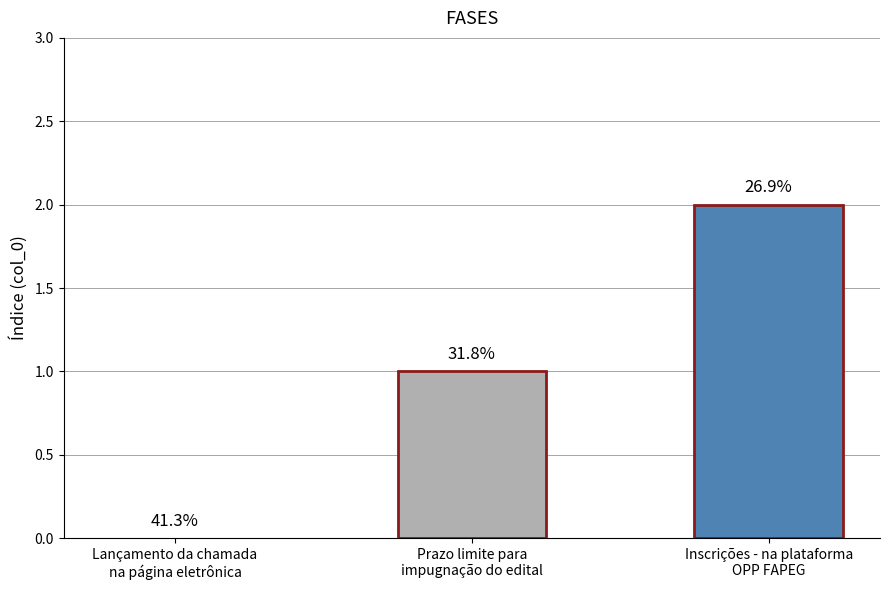

How many bars are there in each group?

2